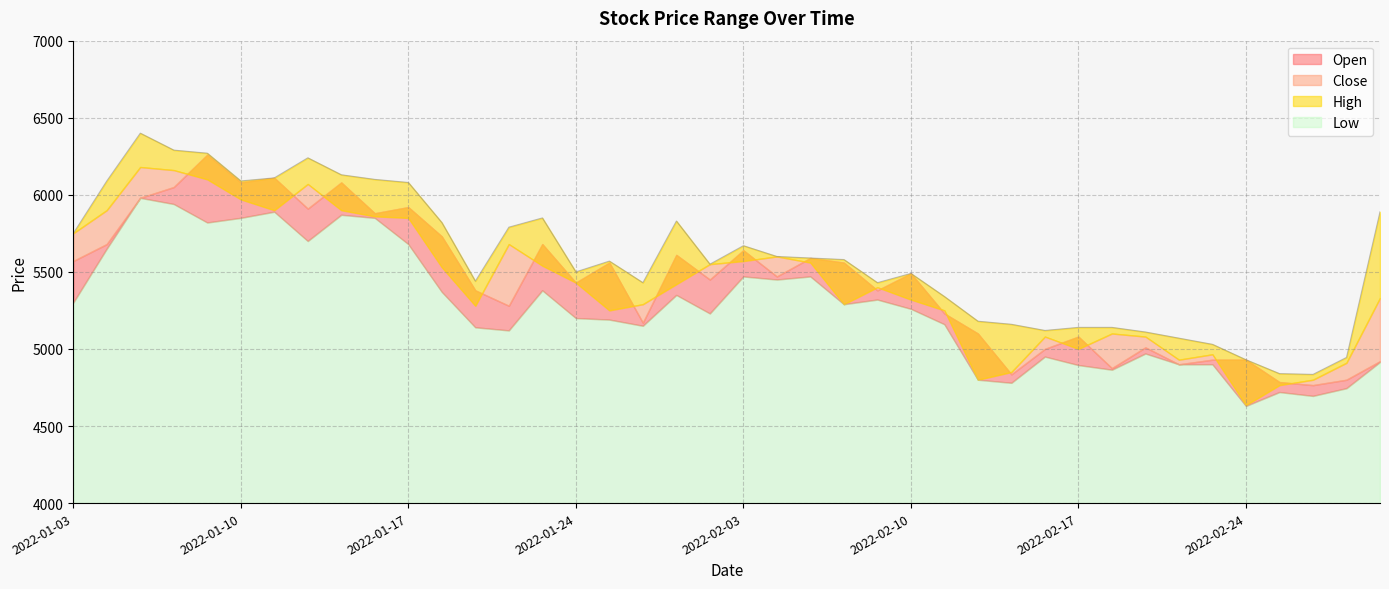

The value of Close at 2022-02-10 is 7895. True or false?

False